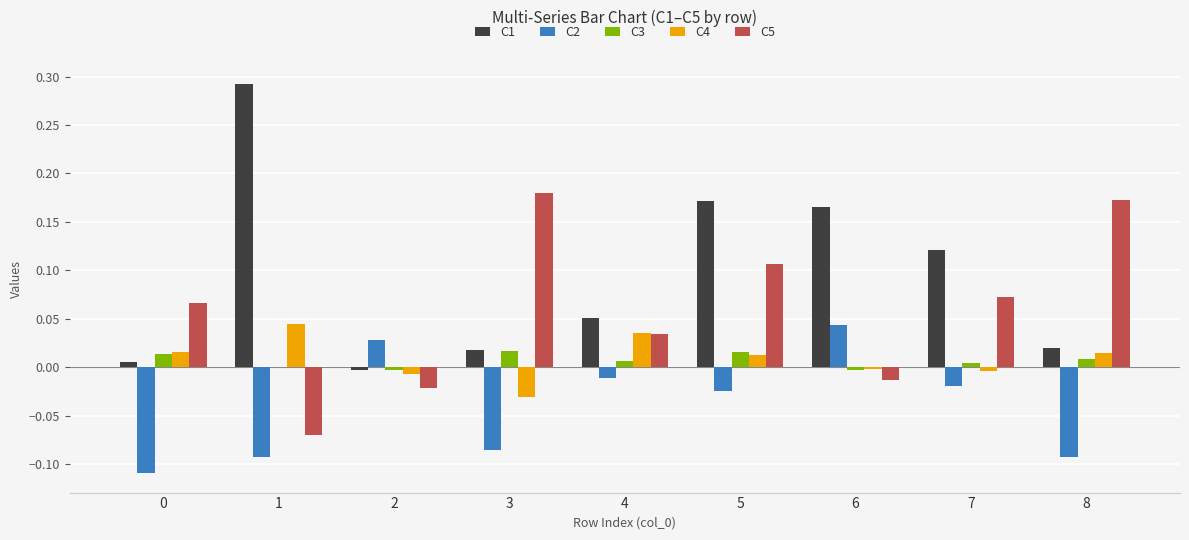

How many groups of bars are there?

9